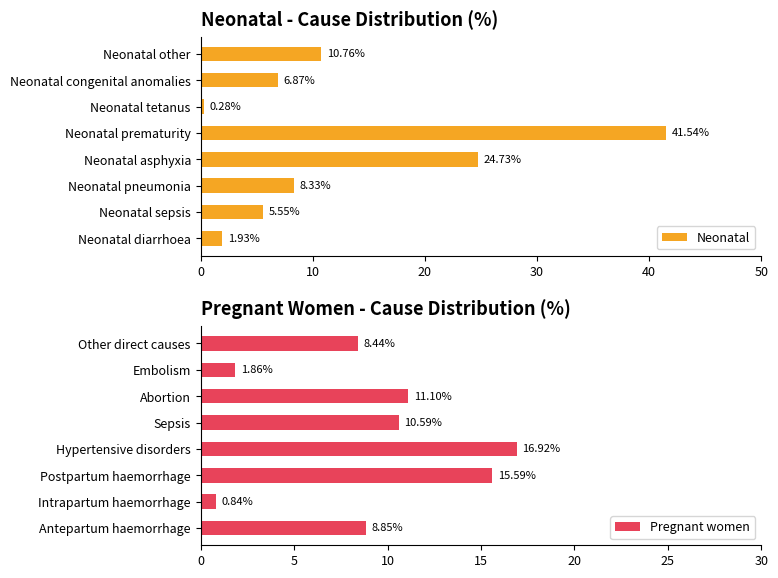

The Neonatal series shows 24.7 at Neonatal asphyxia. True or false?

True